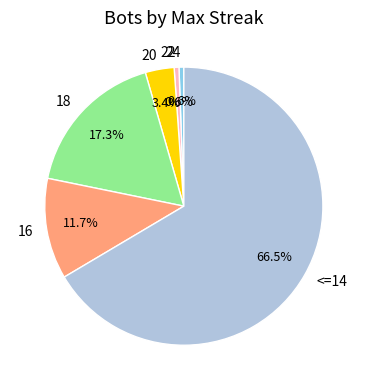

What is the largest slice in the pie chart?

<=14